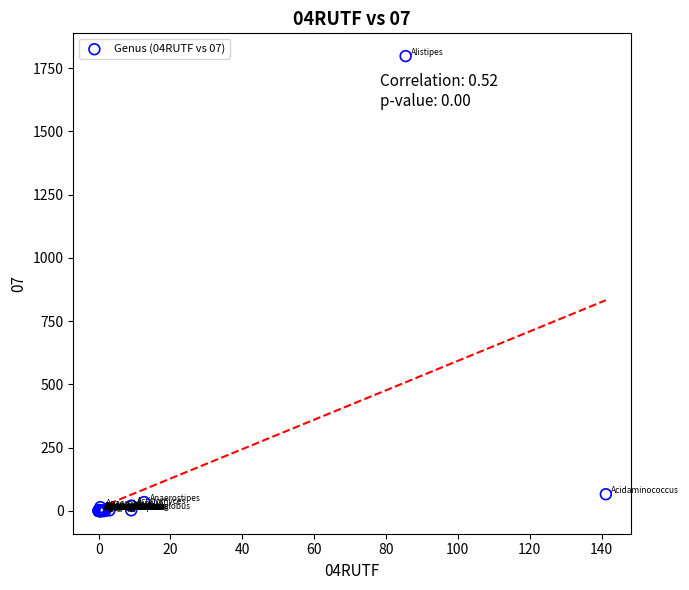

What Y value in the scatter plot is closest to 899?

66.2